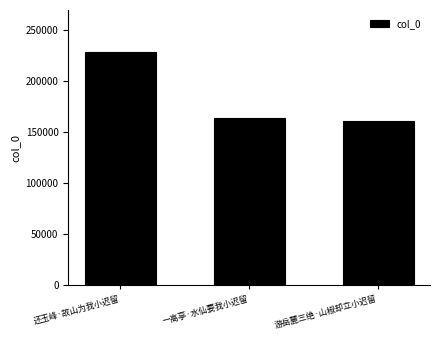

What is the label of the 3rd bar from the right?

还玉峰·故山为我小迟留